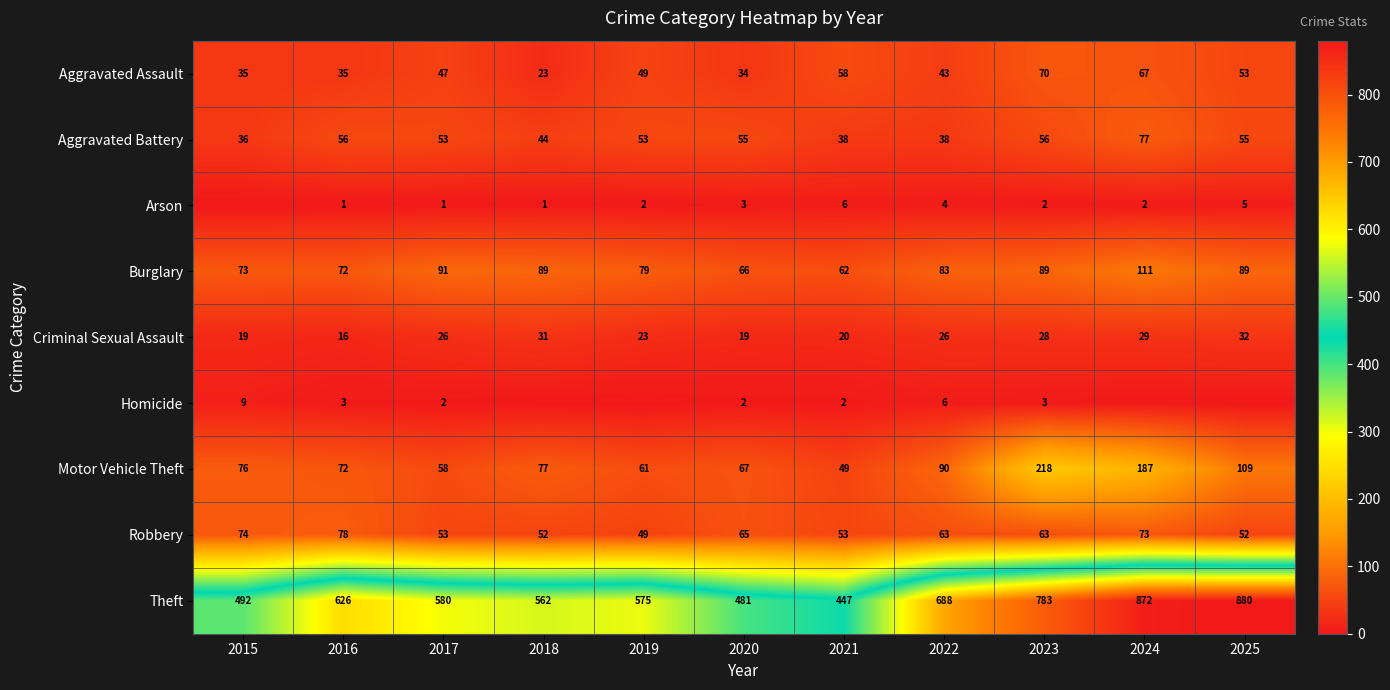

Is the value of Theft at 2019 greater than the value of Burglary at 2018?

Yes